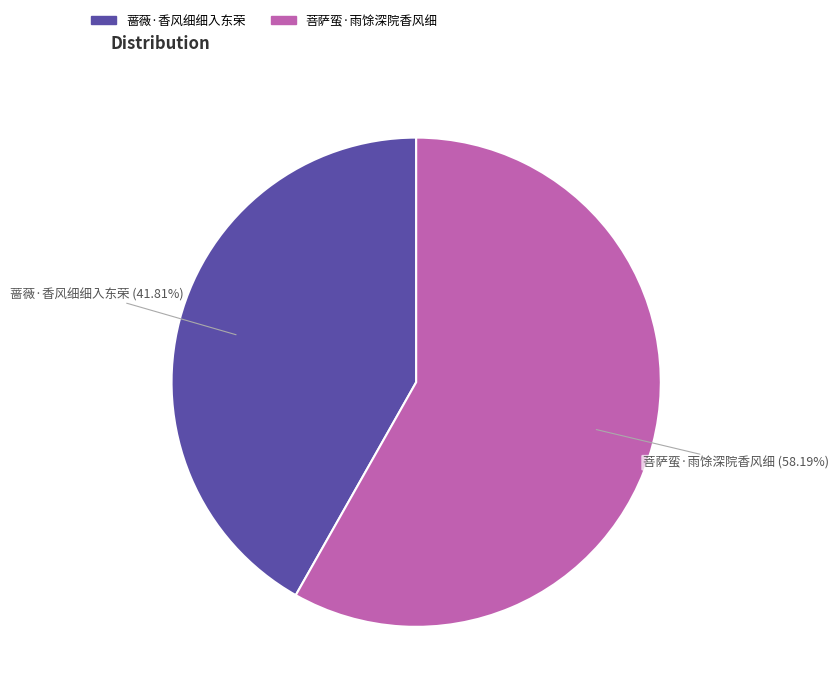

Count the number of slices in the pie.

2